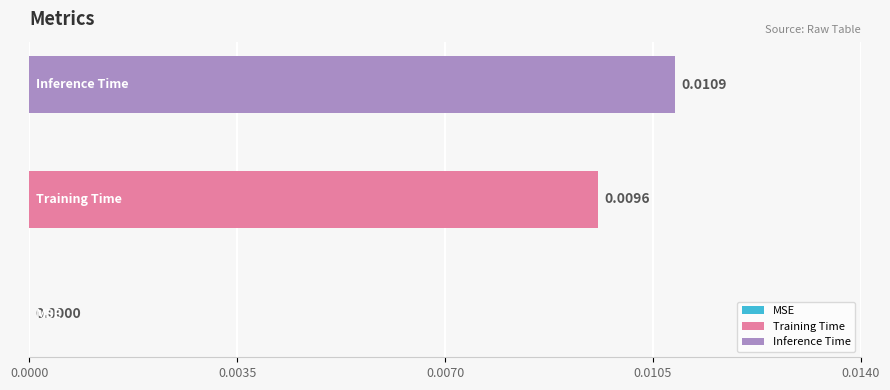

List the series in order of their overall mean, lowest first.

Training Time, Inference Time